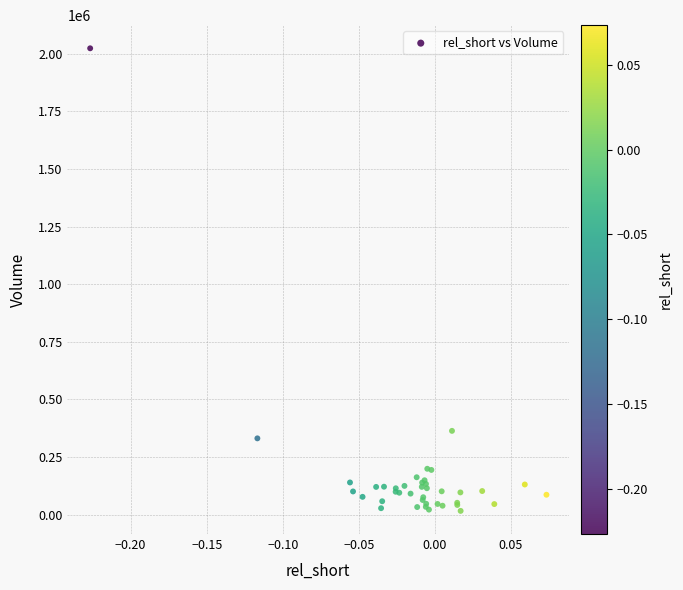

What Y value in the scatter plot is closest to 1019736?

363300